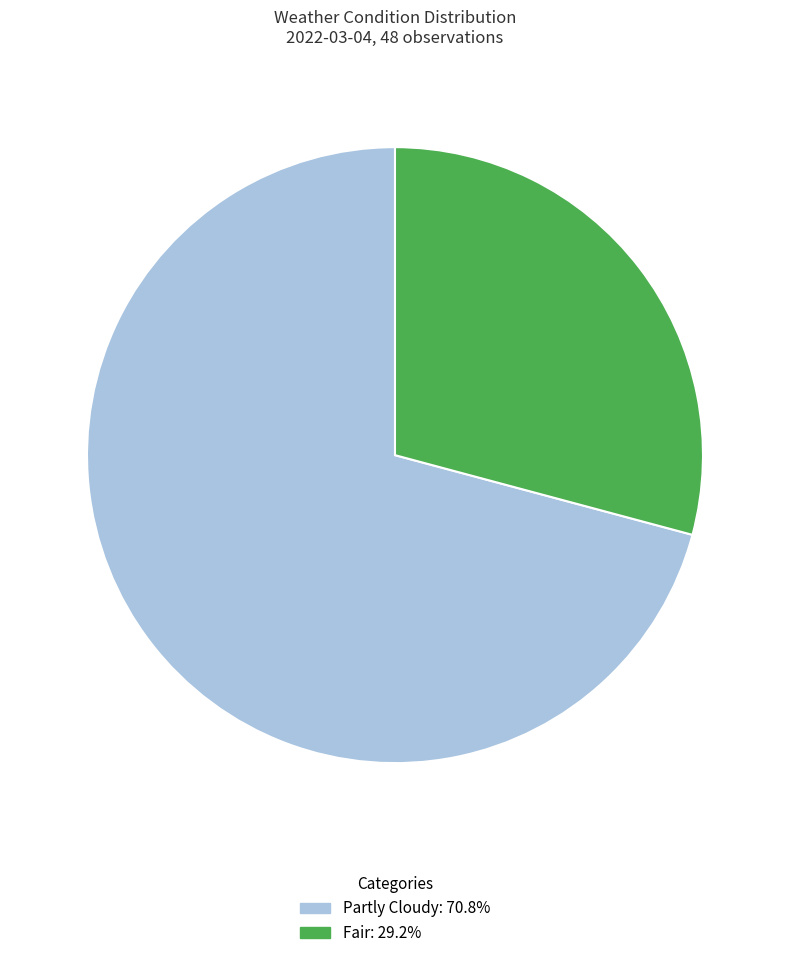

Rank the categories by value from highest to lowest.

Partly Cloudy, Fair